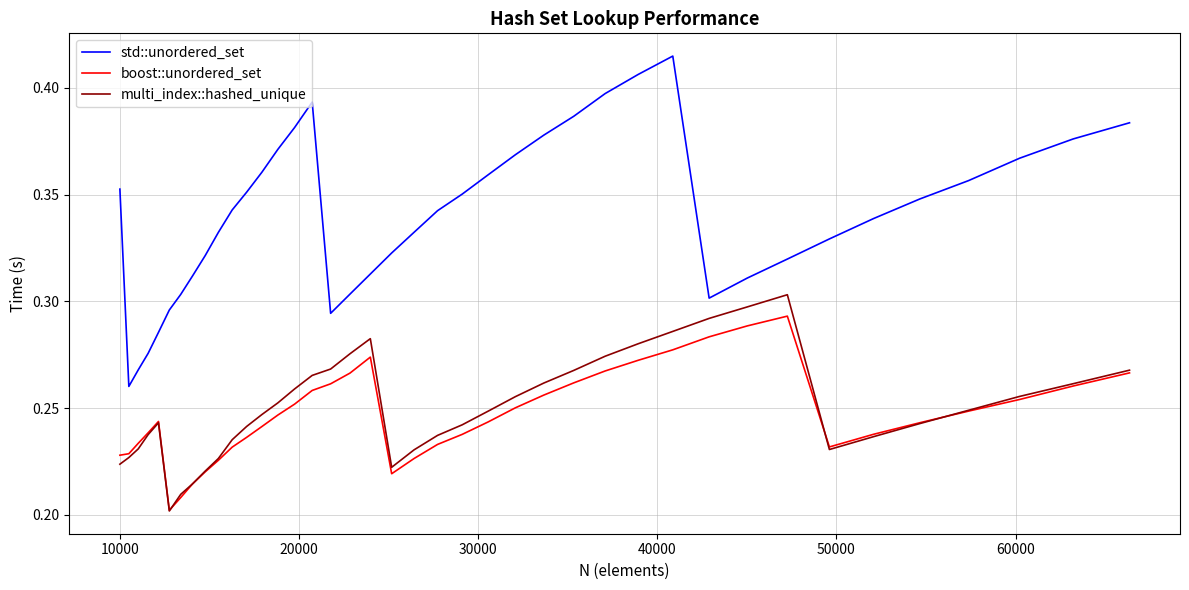

List the series in order of their peak value, lowest first.

boost::unordered_set, multi_index::hashed_unique, std::unordered_set